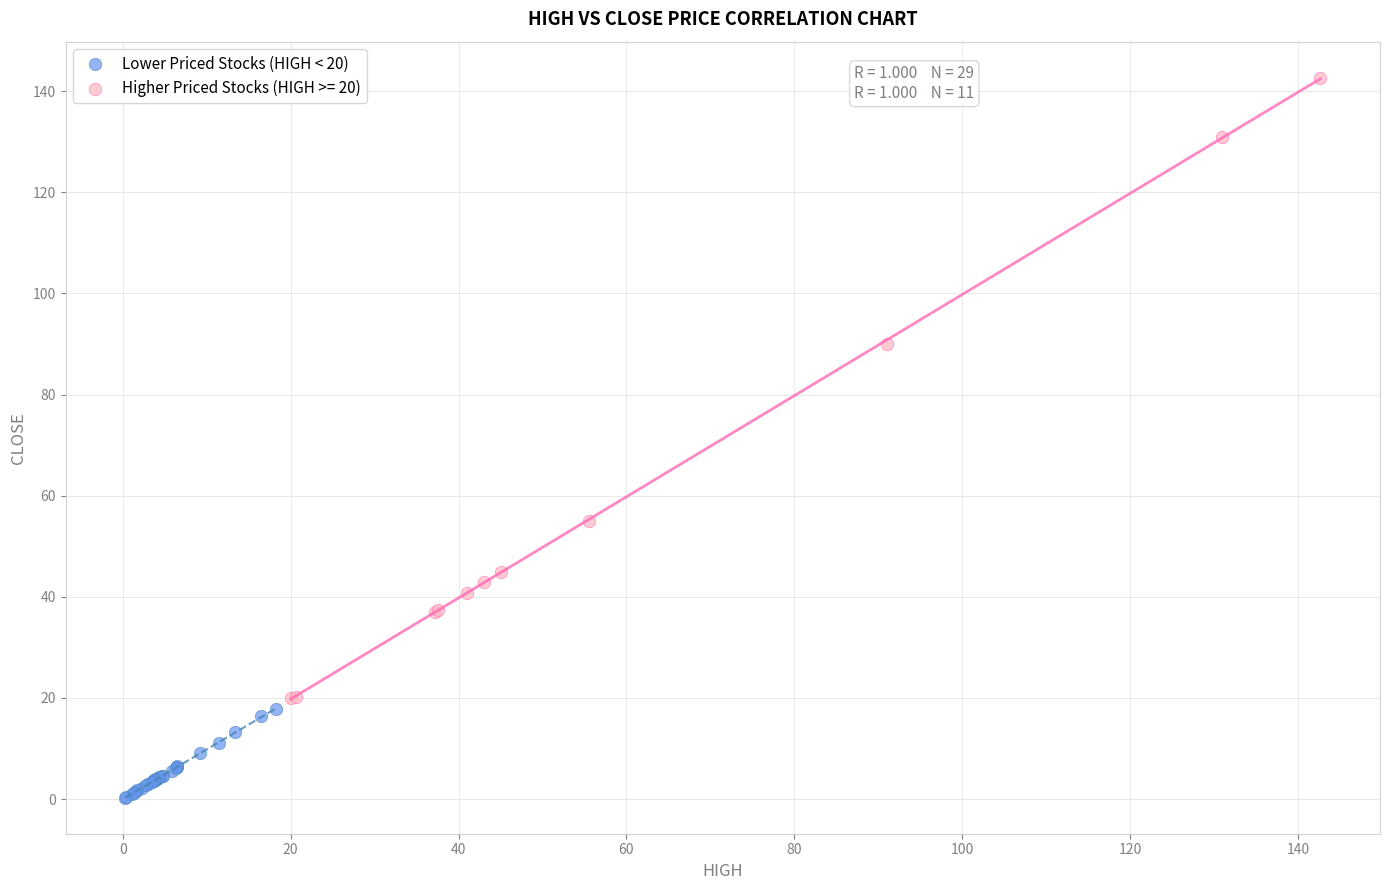

Which series reaches the minimum Y coordinate?

Lower Priced Stocks (HIGH < 20)